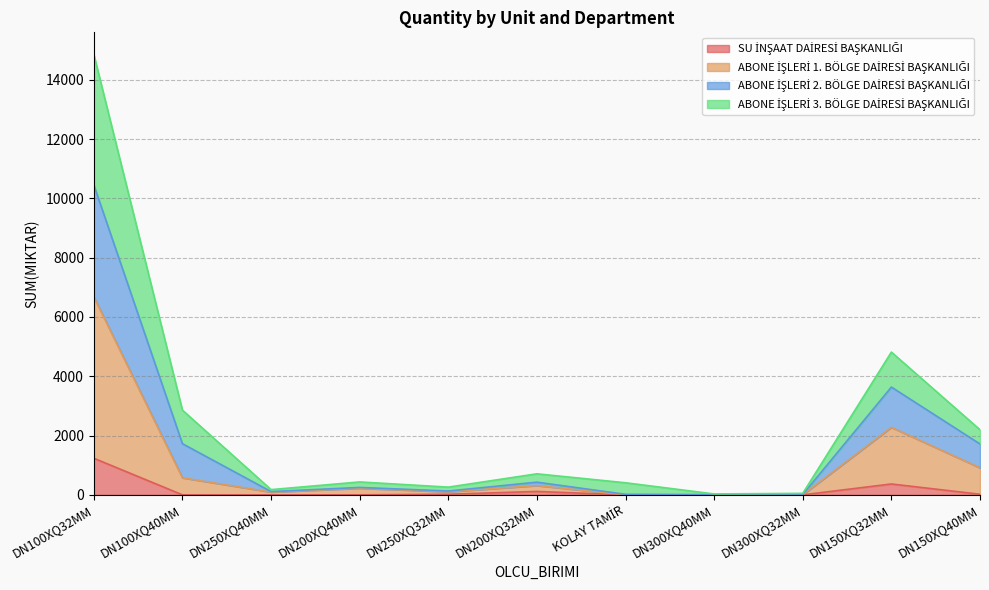

True or false: SU İNŞAAT DAİRESİ BAŞKANLIĞI and ABONE İŞLERİ 2. BÖLGE DAİRESİ BAŞKANLIĞI cross at least once.

False